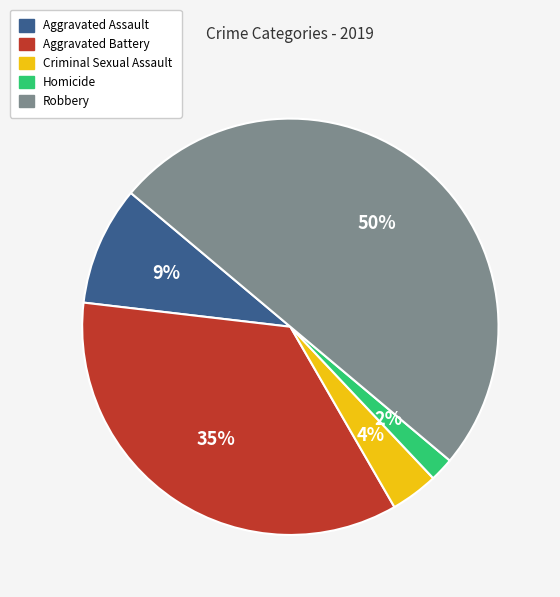

The Homicide slice represents 2% of the pie. True or false?

True